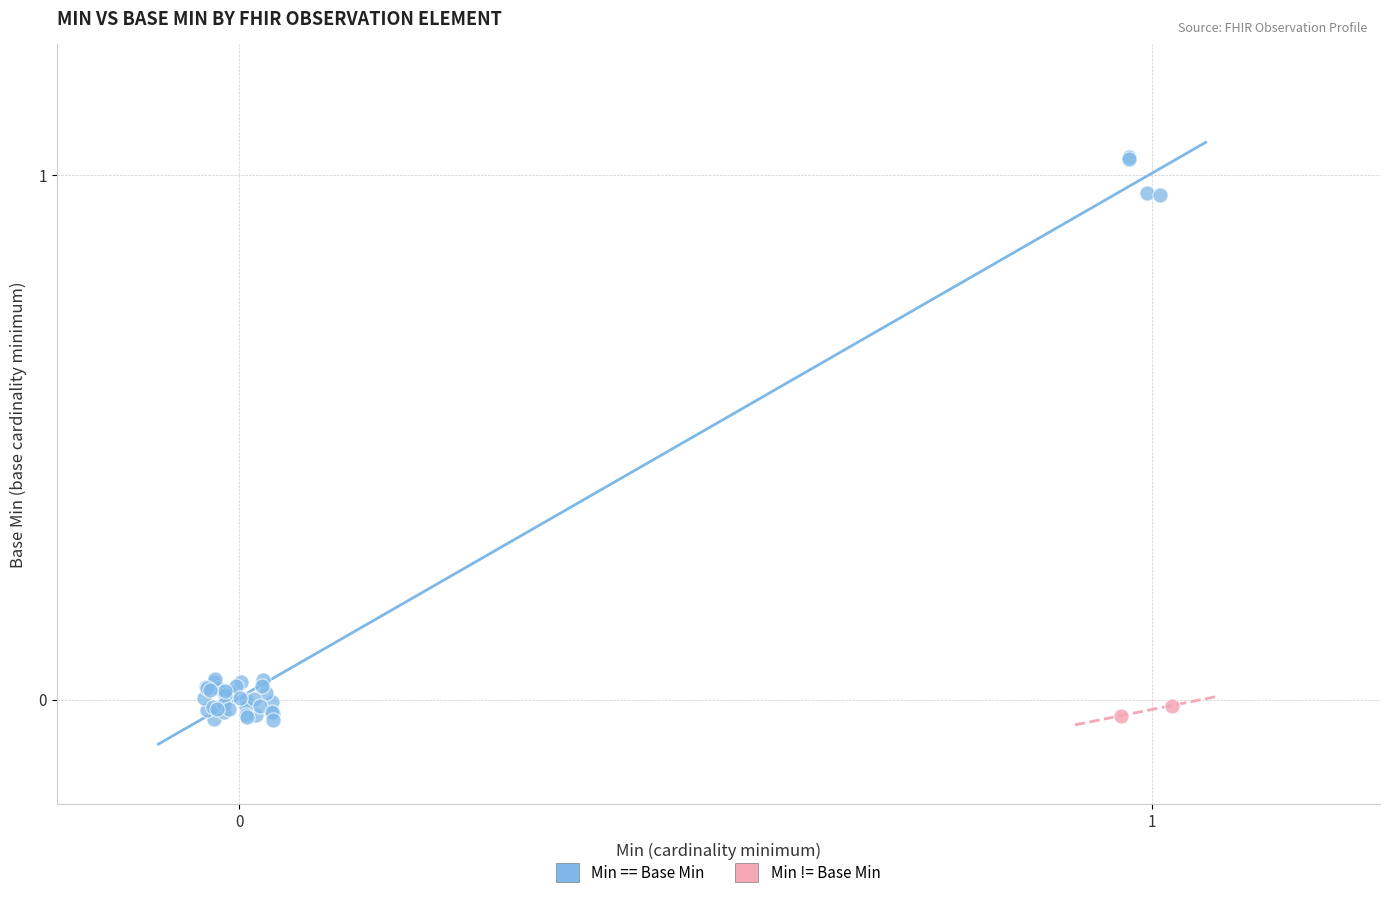

What are all the series names shown in the legend?

Min == Base Min, Min != Base Min